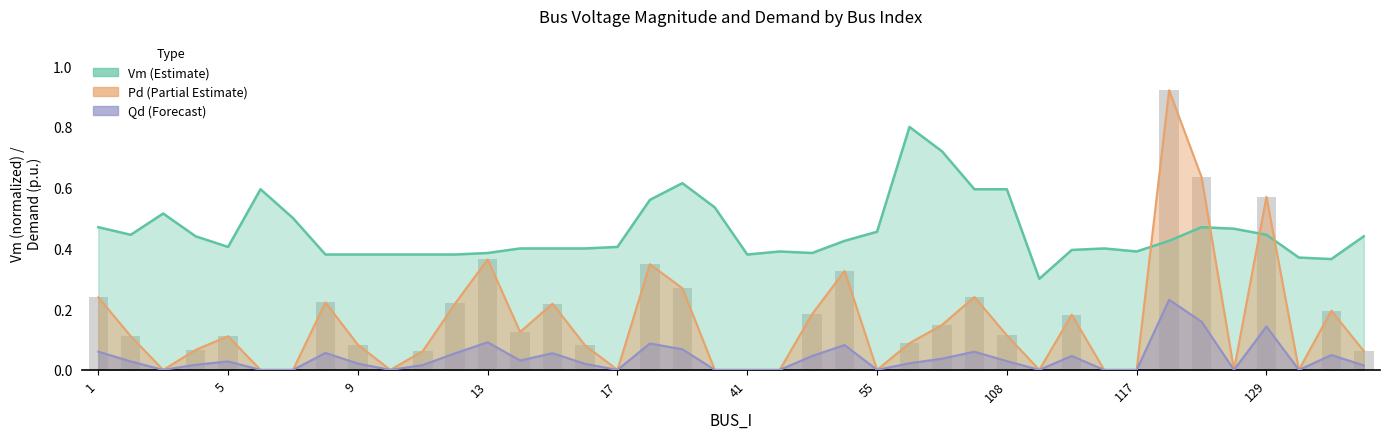

The value at 29 is 0.0. True or false?

True